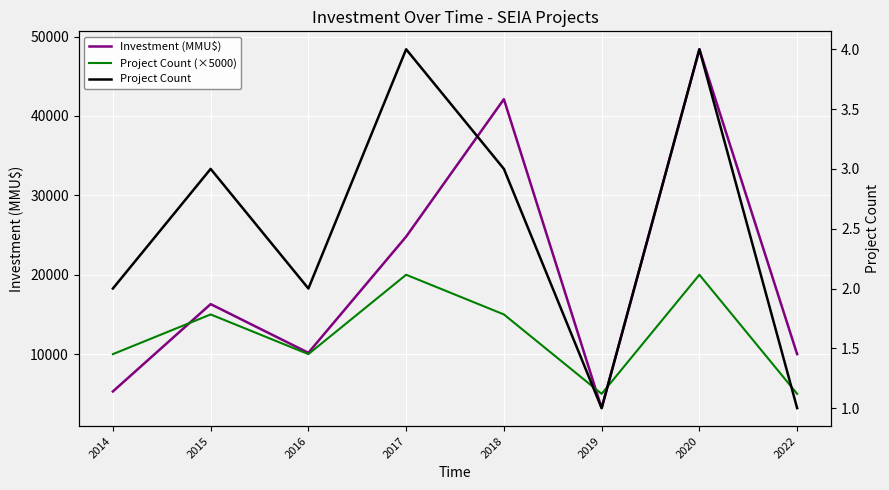

At which label is Project Count closest to 2?

2014